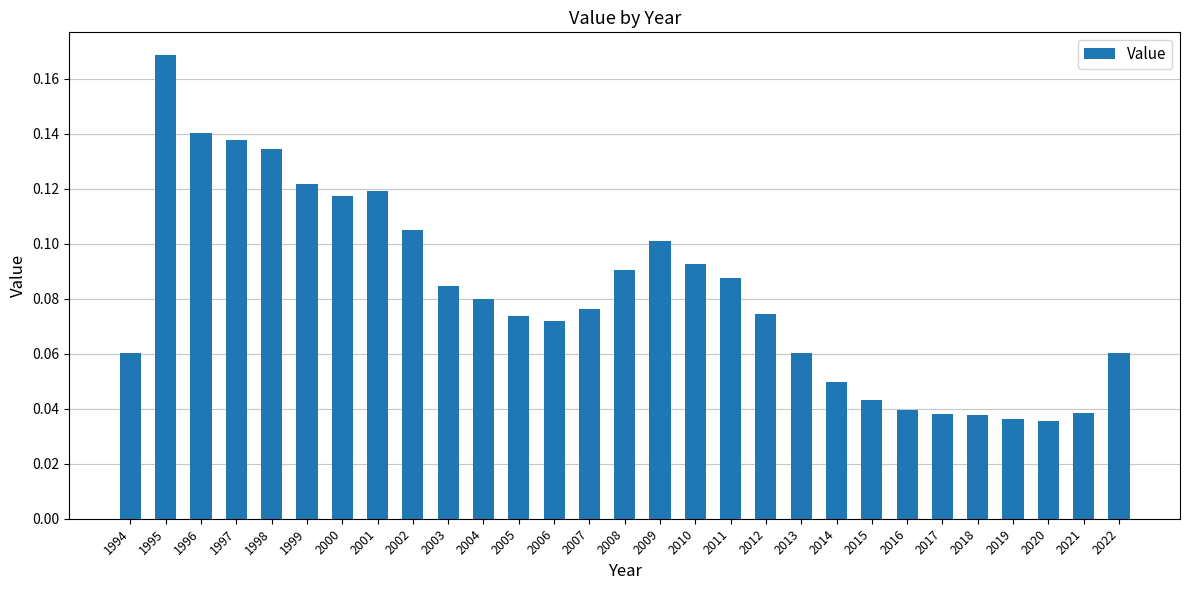

Does the chart contain any negative values?

No